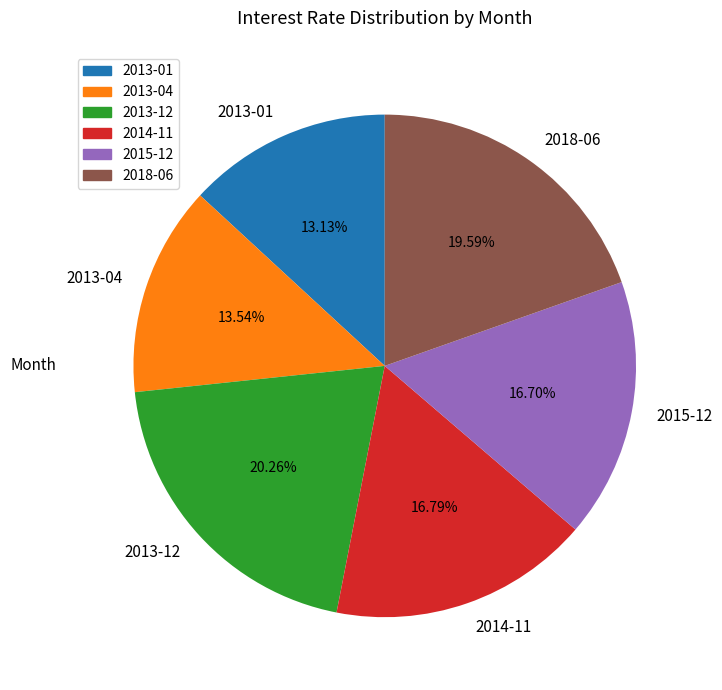

Which has a higher value, 2013-01 or 2014-11?

2014-11